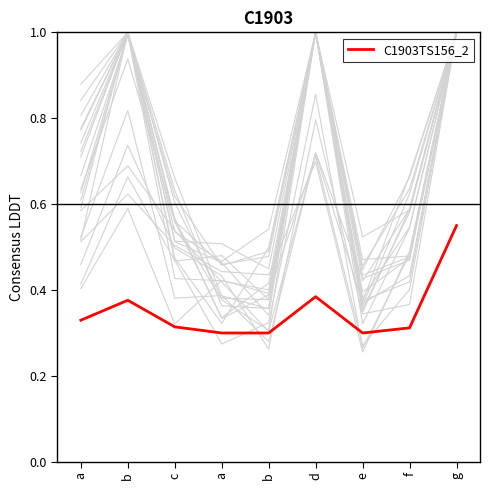

True or false: the data shows 0.4 at b.

True